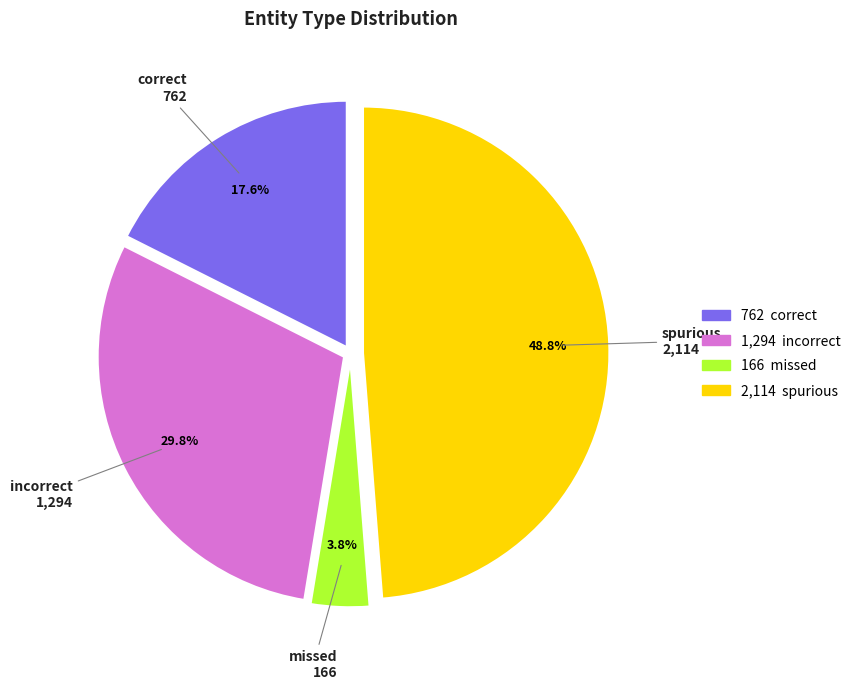

Does any single category account for the majority?

No